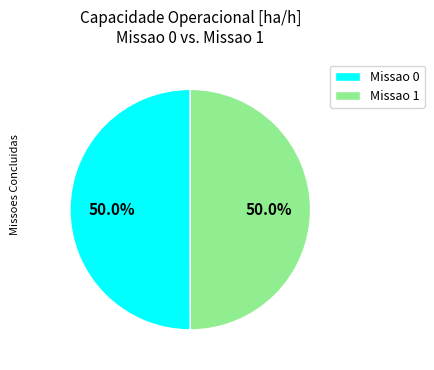

What is the ratio of the value at Missao 1 to the value at Missao 0?

1.0